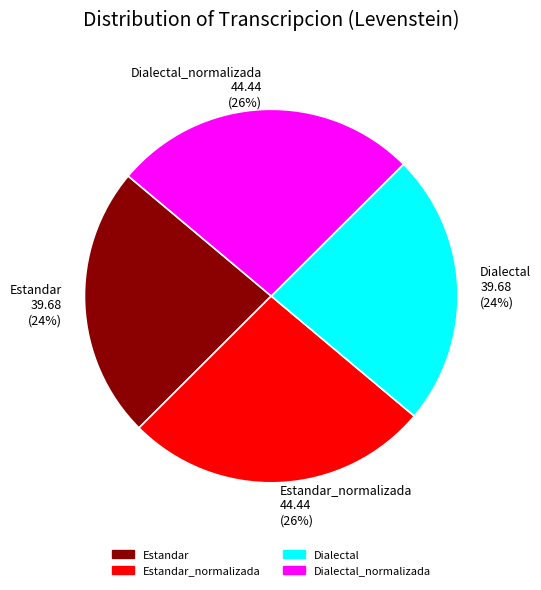

True or false: Estandar accounts for 34% of the total.

False